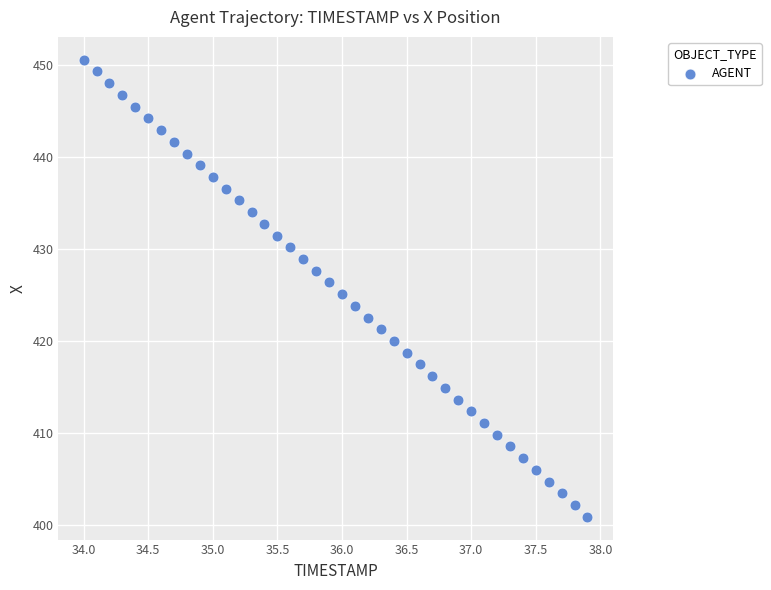

What is the range of Y values (max minus min)?

49.7